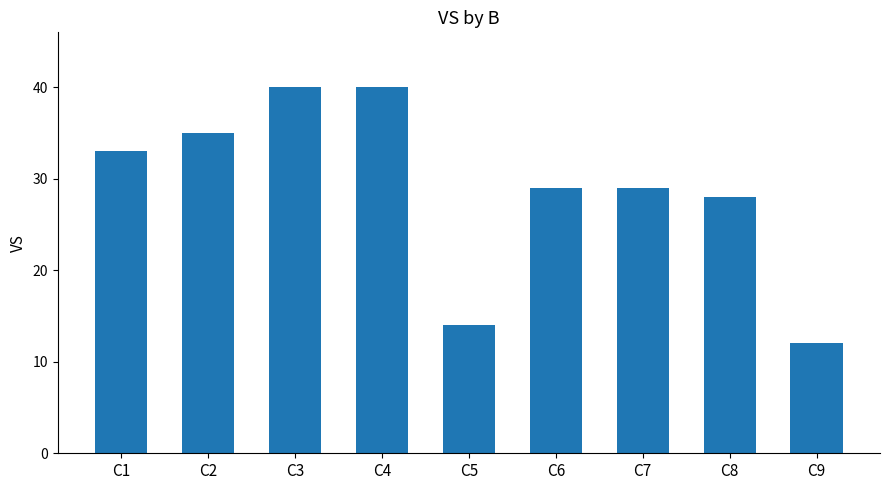

Reading left to right, extract all data points from this chart.

33	35	40	40	14	29	29	28	12